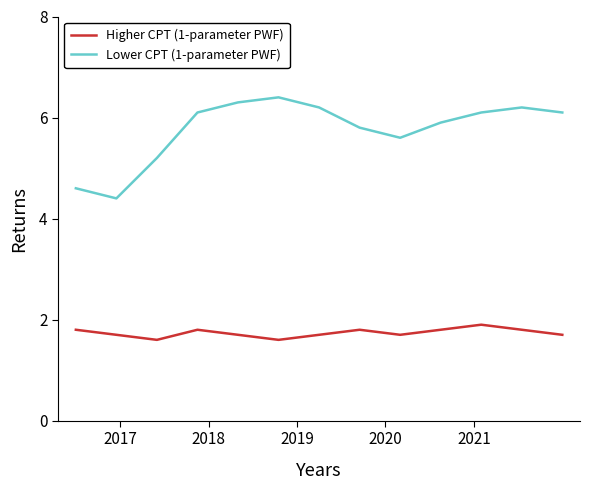

What is the difference between the maximum and minimum values in the Higher CPT (1-parameter PWF) series?

0.3